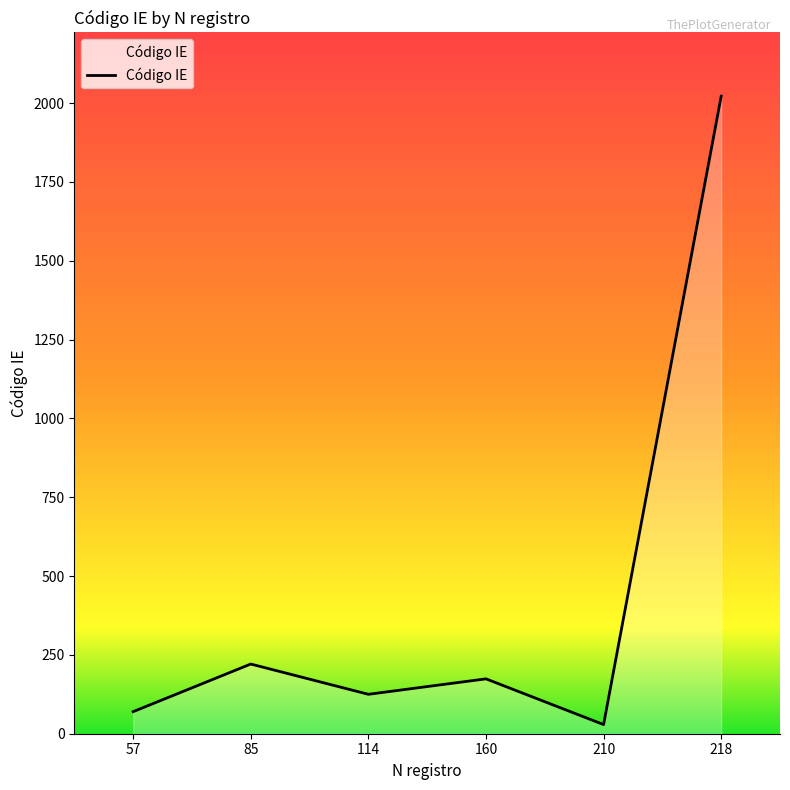

How many categories are shown in the chart?

6